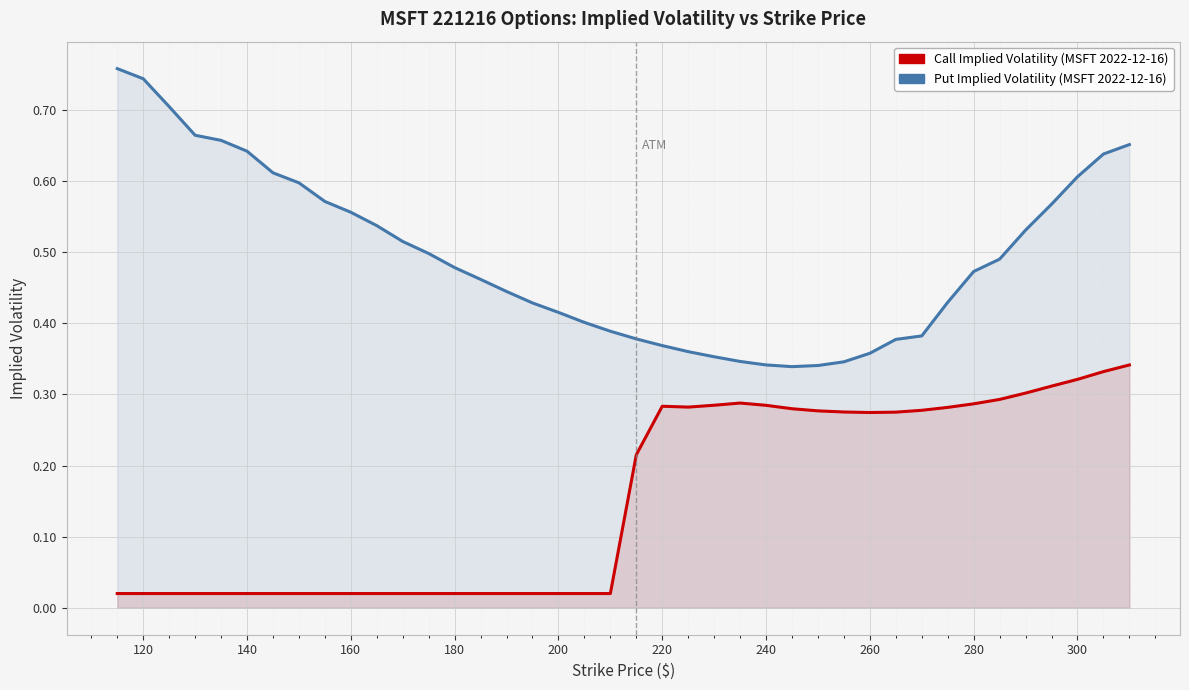

How many lines are shown in the chart?

2